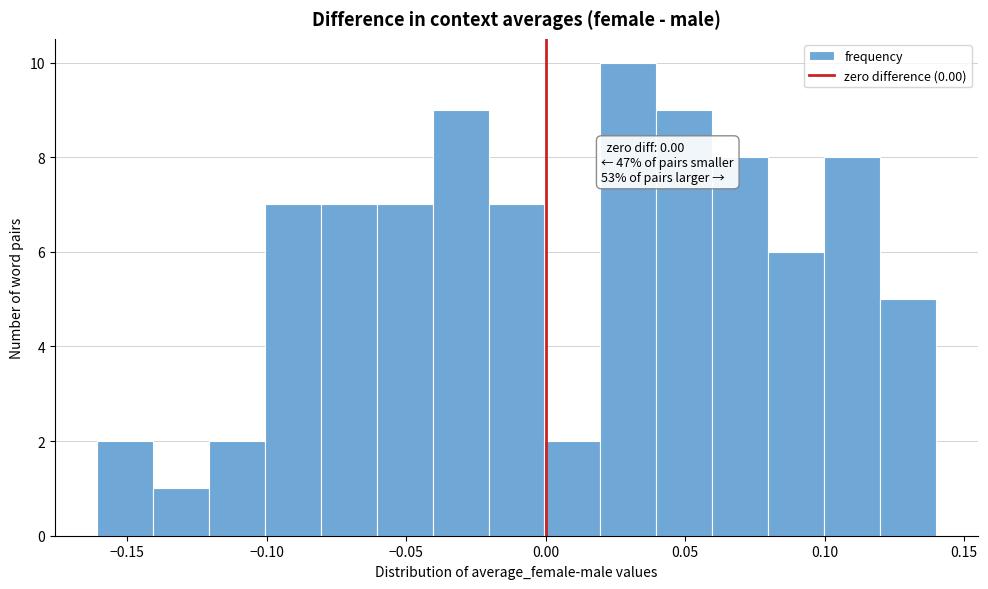

Over which range of the x-axis is the bar tallest?

0.02 to 0.04